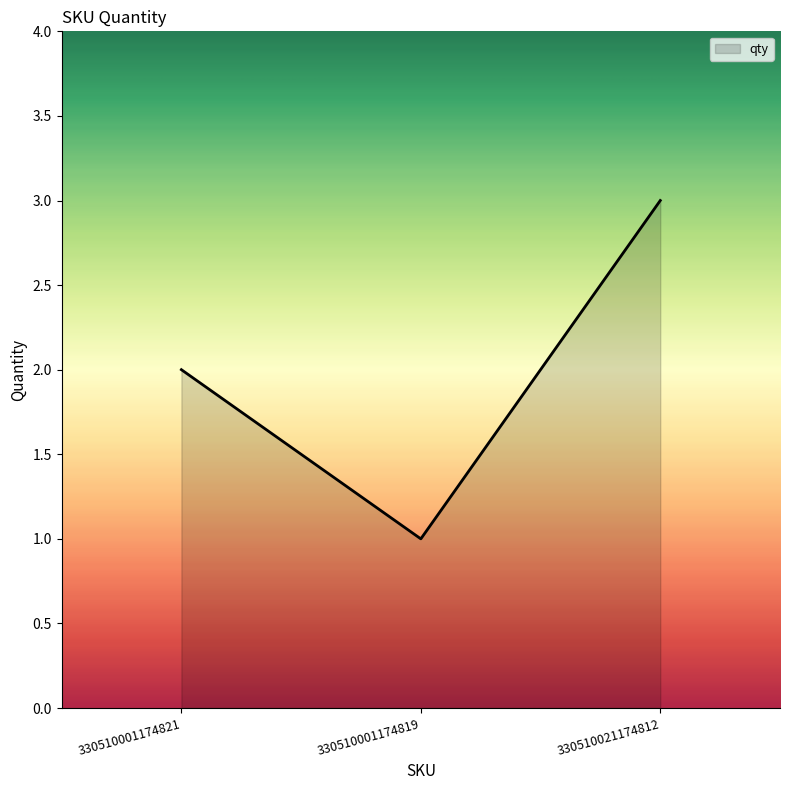

The value at 330510021174812 is 2. True or false?

False